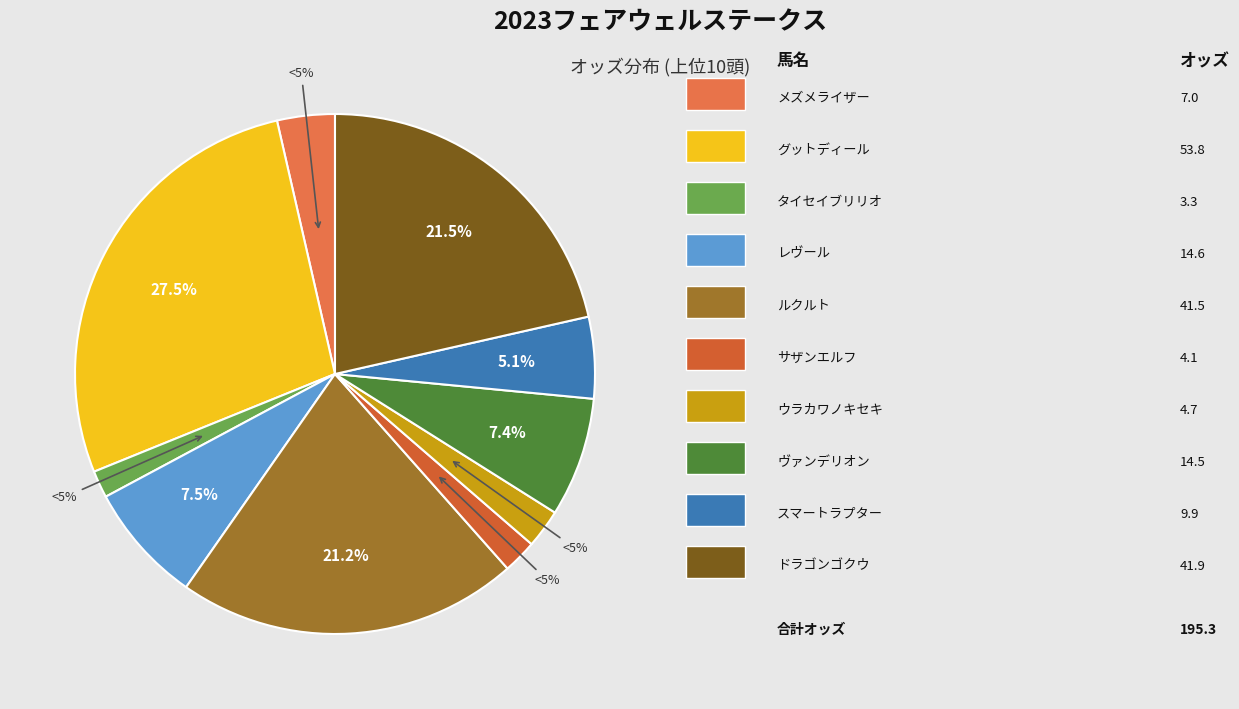

True or false: レヴール accounts for 1% of the total.

False